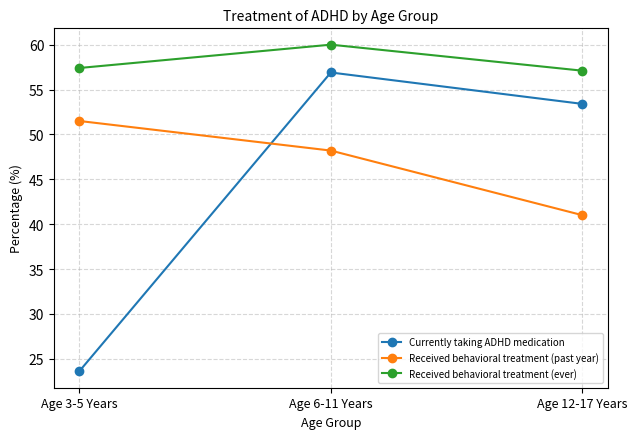

What is the label of the 1st point from the left?

Age 3-5 Years